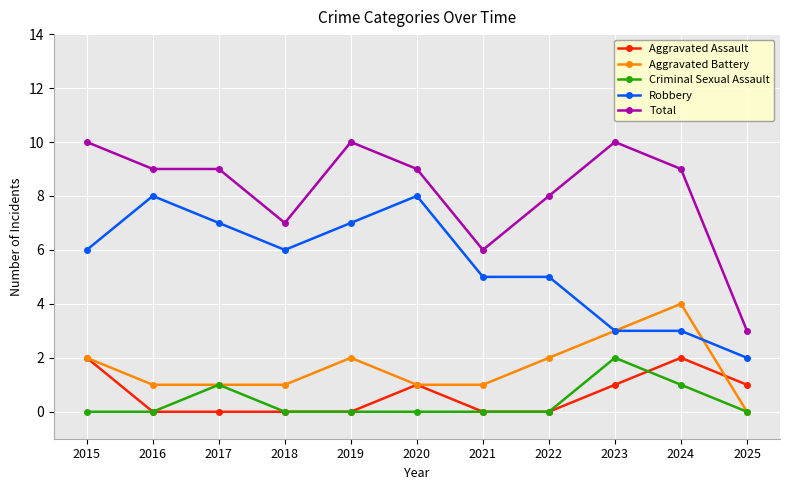

How many data points in Robbery are less than 6?

5